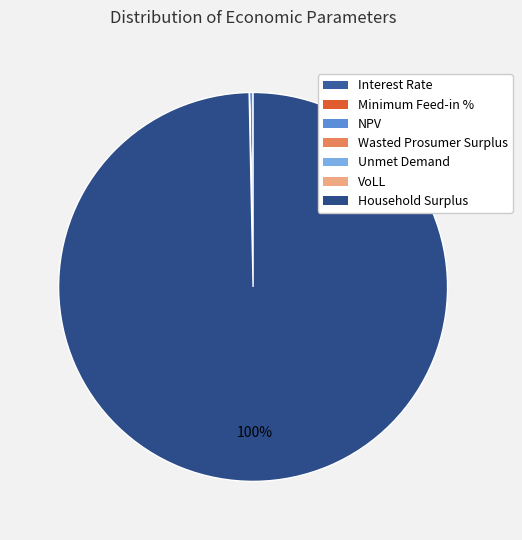

Which category has the biggest portion of the pie?

Household Surplus